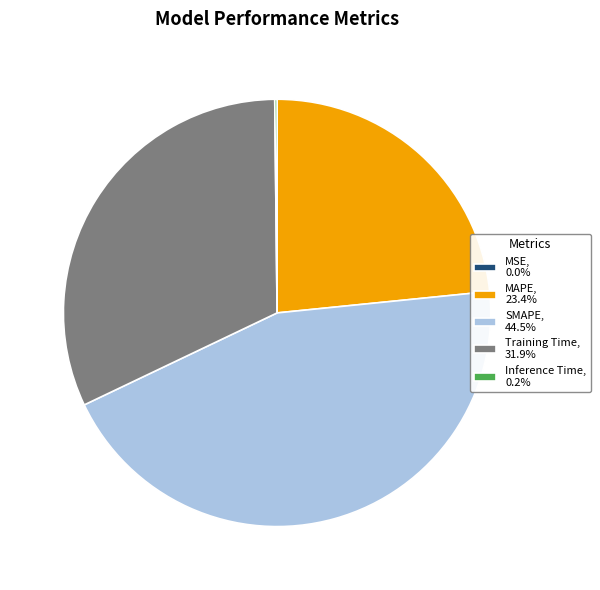

Is there a majority slice in this chart?

No